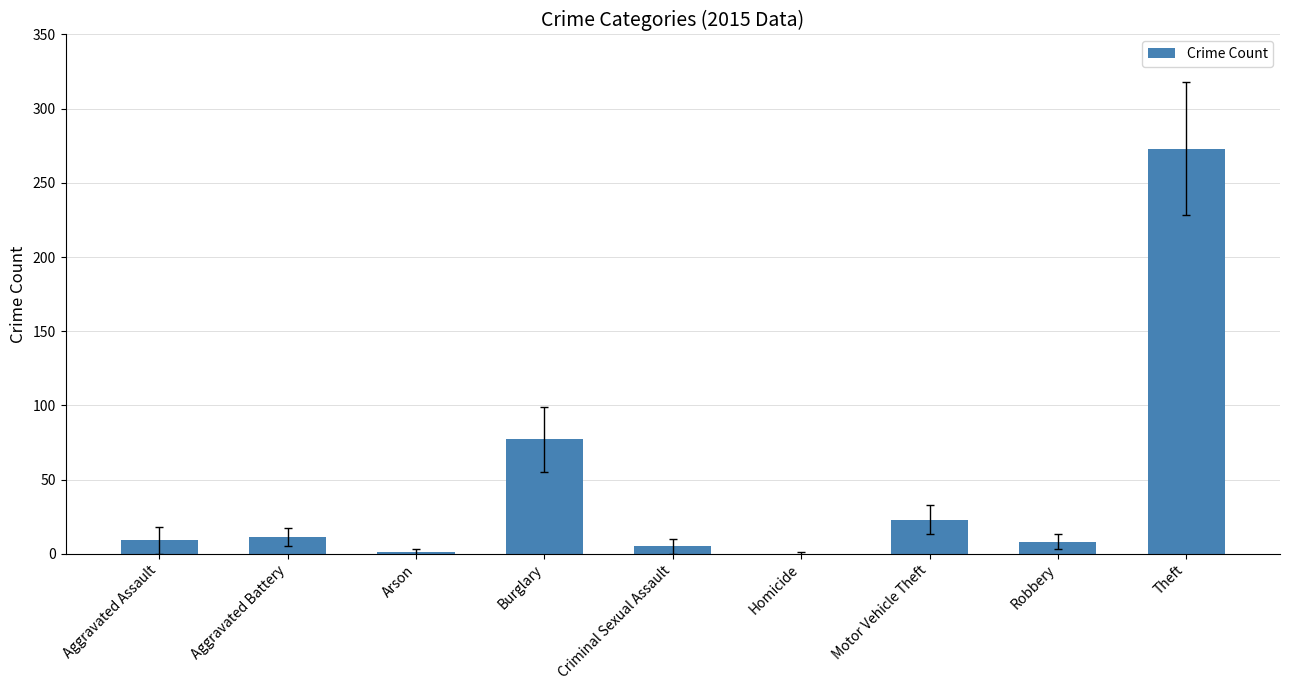

Which category has the highest value across all series?

Theft